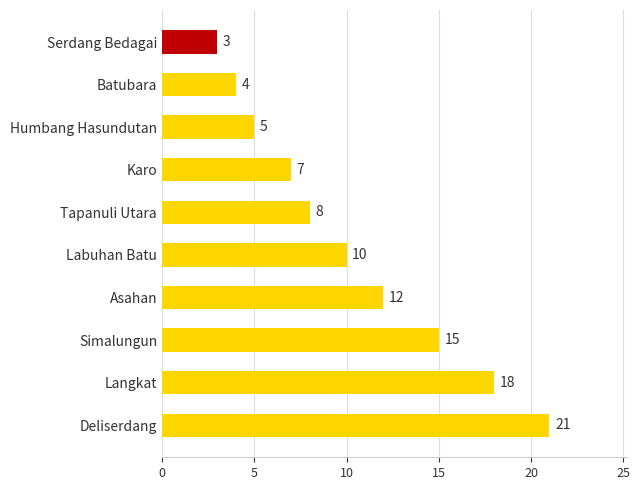

How many bars are there in total?

10